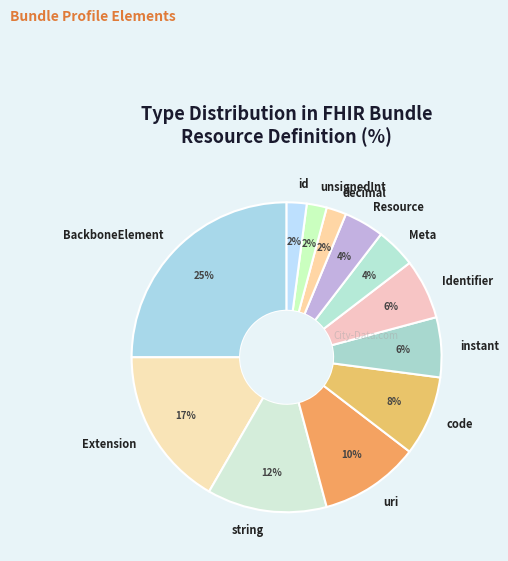

Is it true that Meta is 4% of the pie?

True